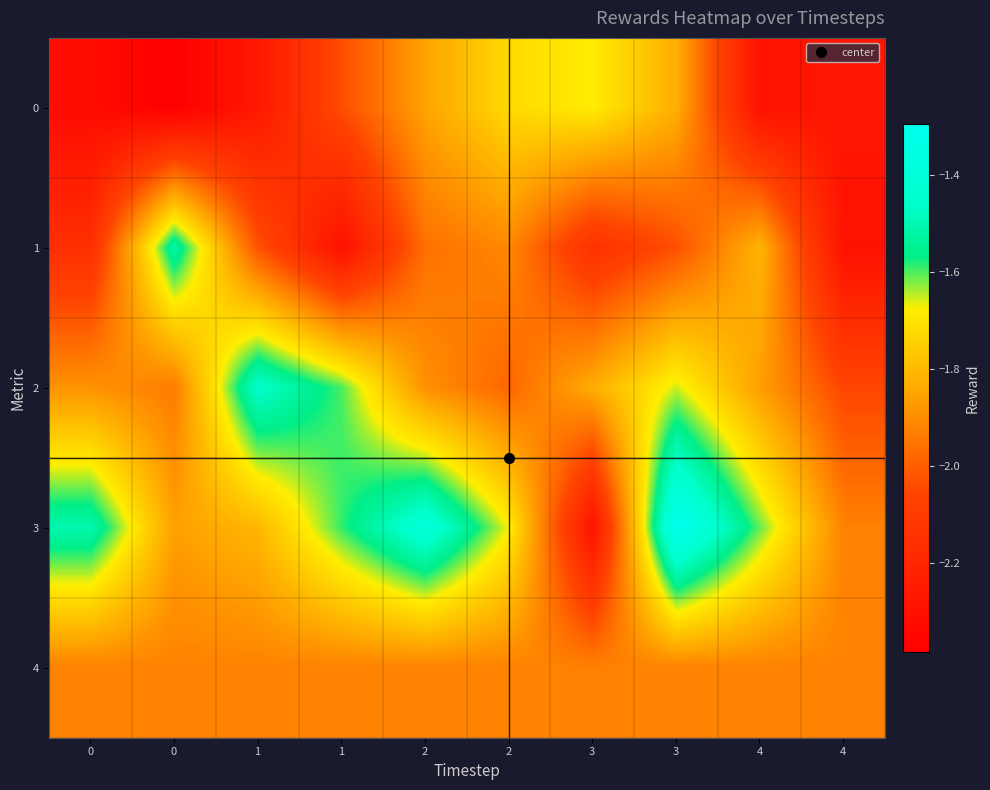

Rank the series at 0 from lowest to highest value.

row_0, row_1, row_4, row_2, row_3